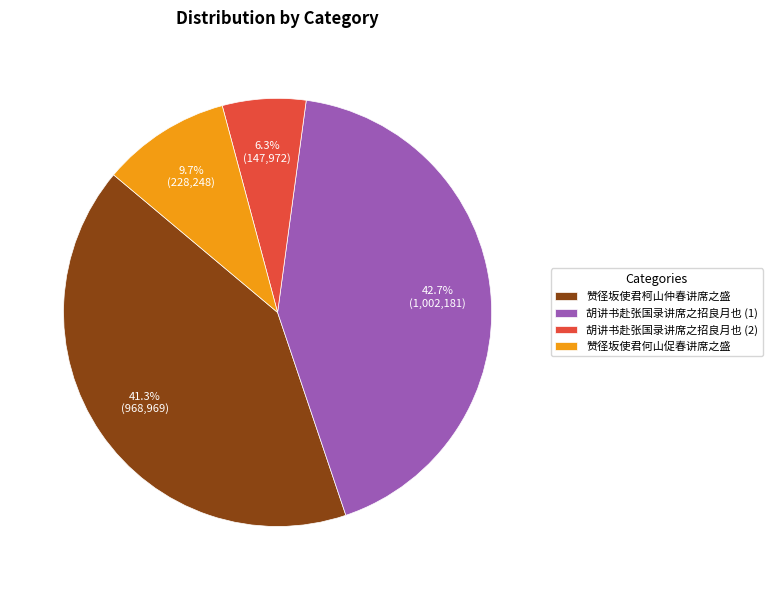

Do 胡讲书赴张国录讲席之招良月也 (1) and 赞径坂使君柯山仲春讲席之盛 together represent more than half of the pie?

Yes